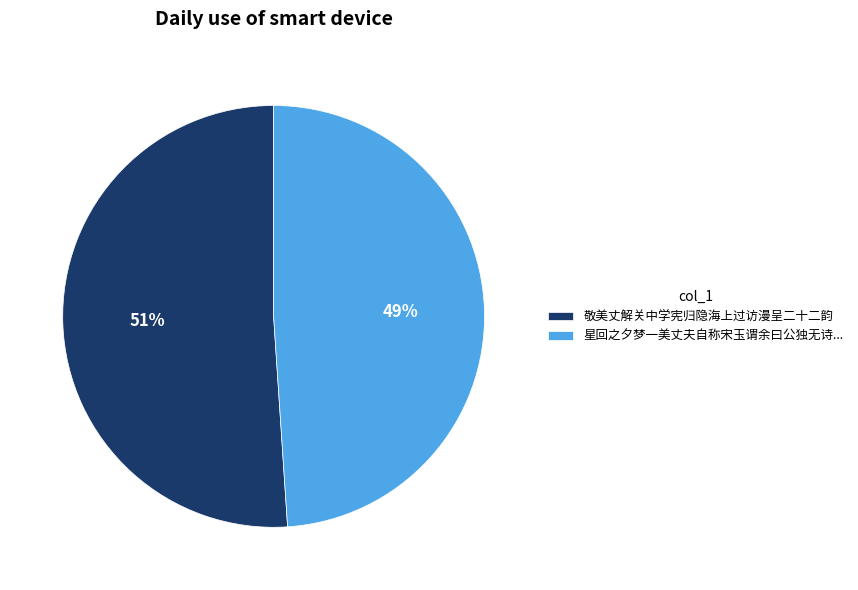

Rank the categories by value from highest to lowest.

敬美丈解关中学宪归隐海上过访漫呈二十二韵, 星回之夕梦一美丈夫自称宋玉谓余曰公独无诗...